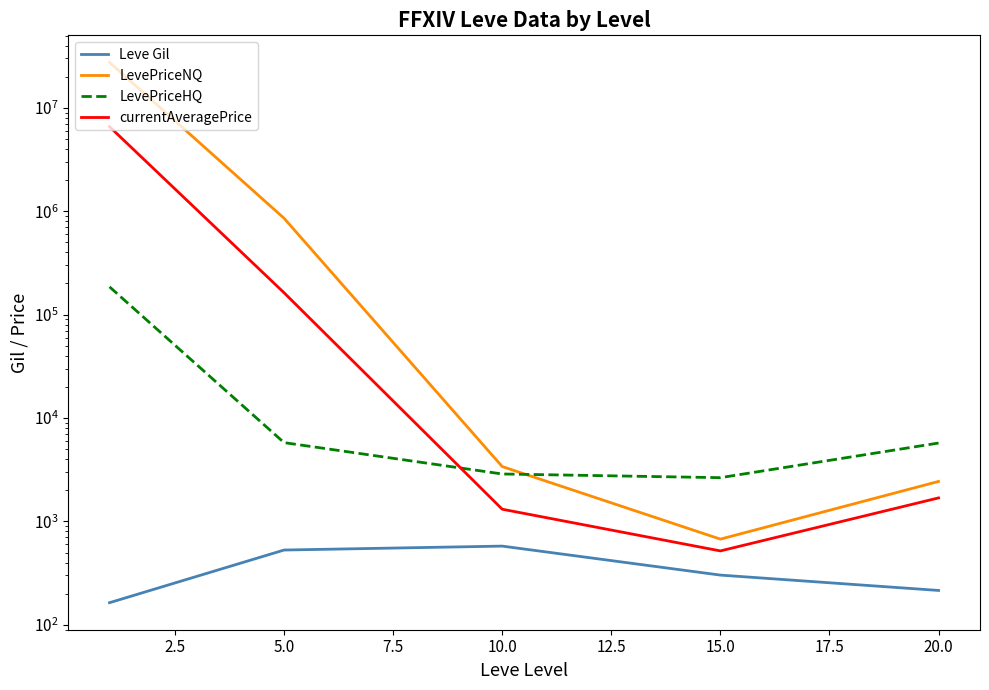

At how many categories does at least one series exceed 14642598?

1